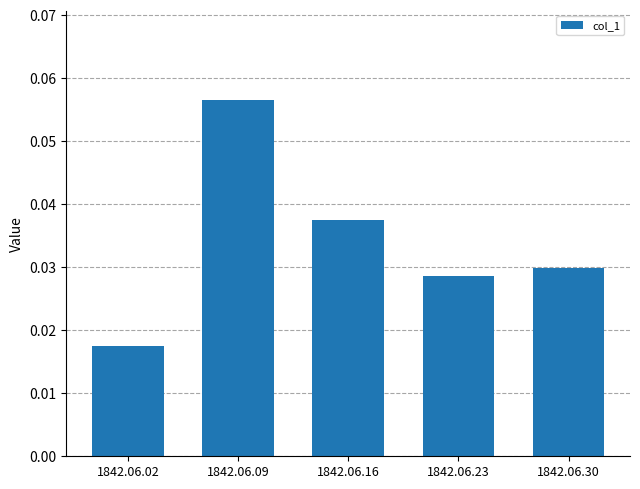

How many categories are shown in the chart?

5